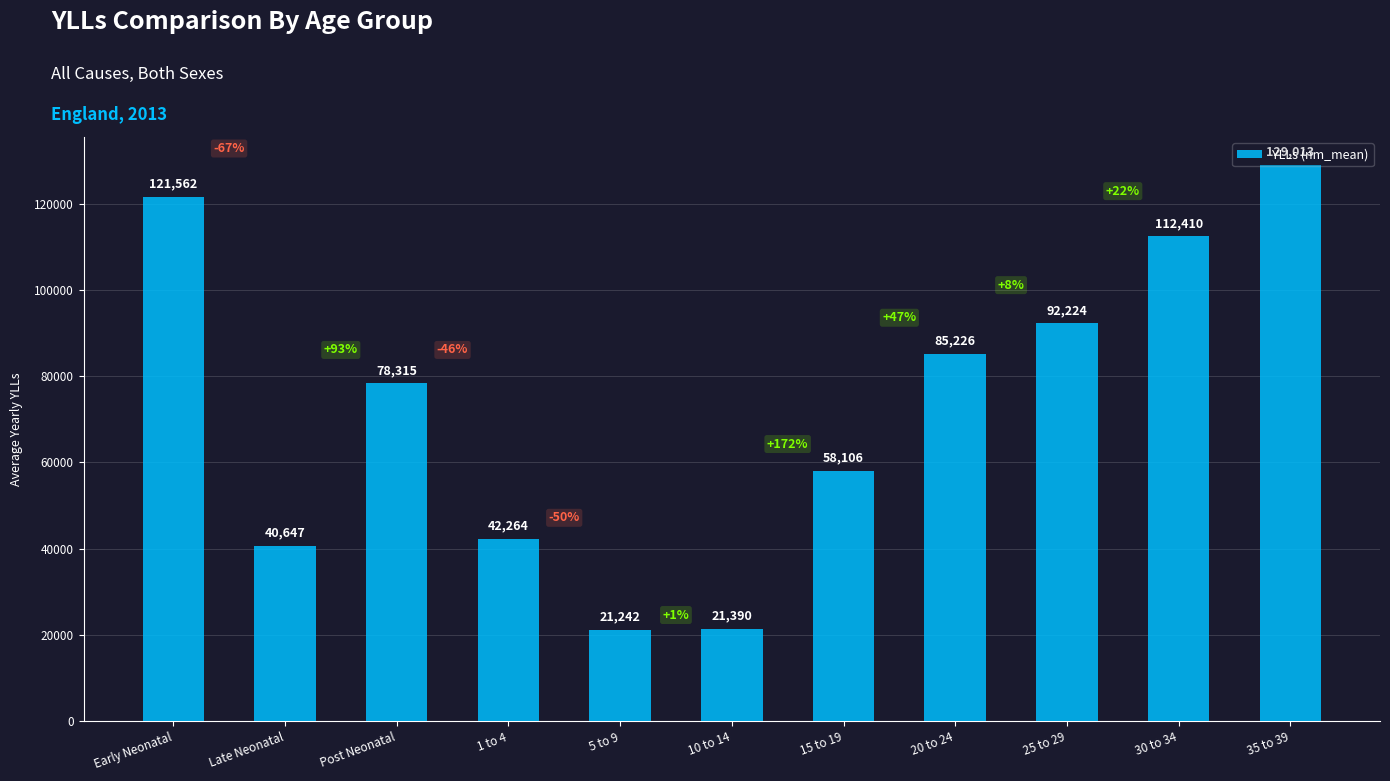

Count the number of values greater than 78314.

6